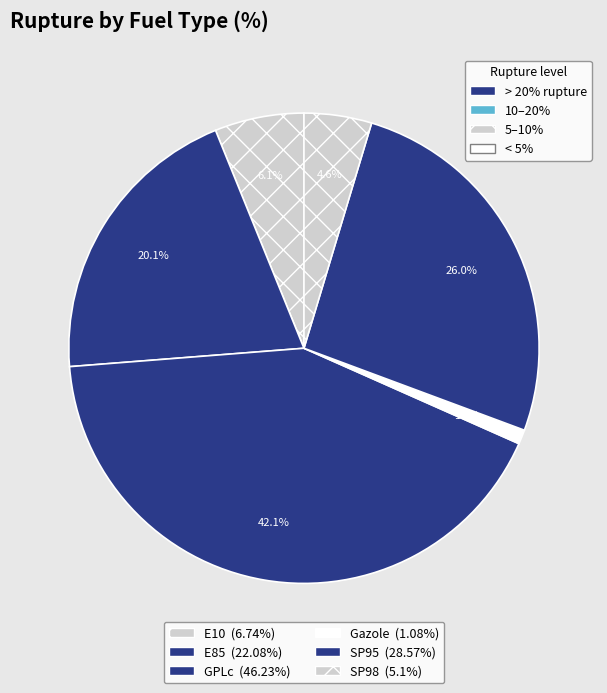

How many segments does this pie chart have?

6